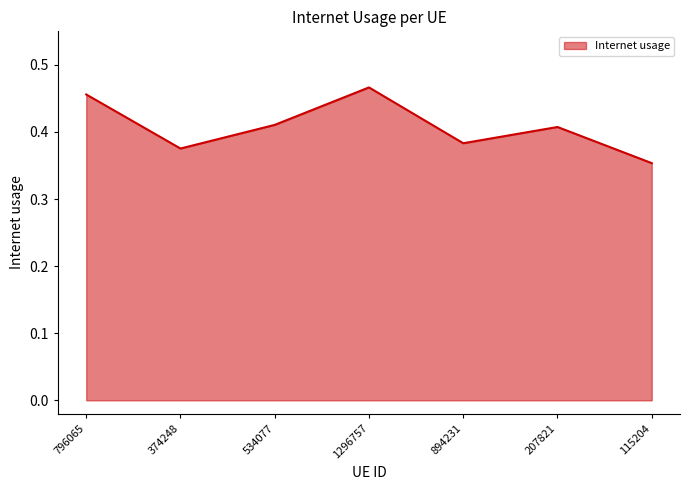

Between 534077 and 374248, which is larger?

534077